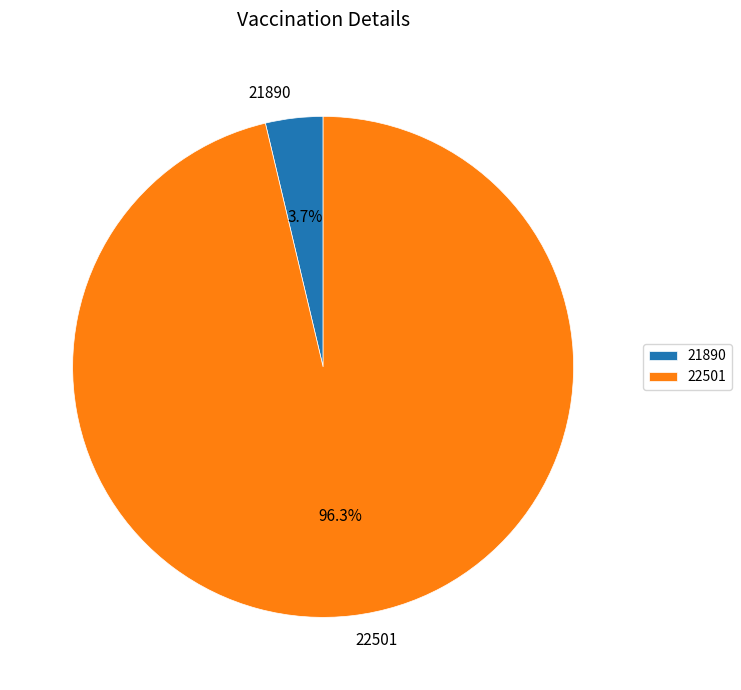

Does 22501 represent more than half of the total?

Yes